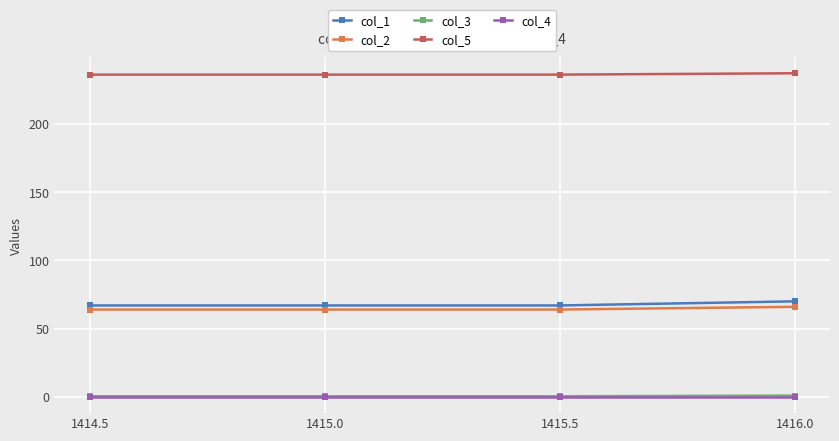

What is the label of the 3rd point from the right?

1415.0